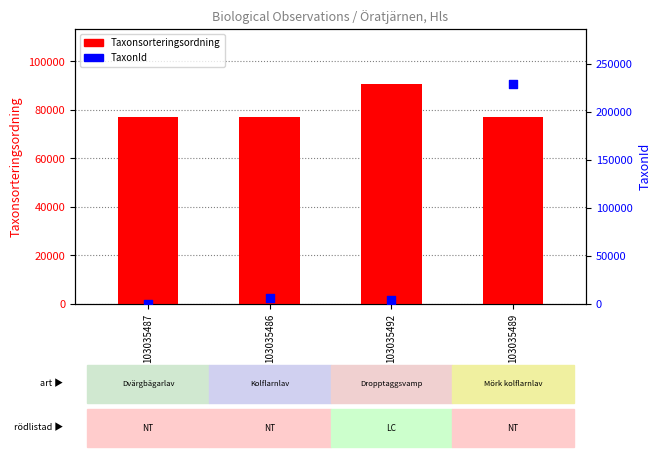

Which series has the largest Y range (max minus min)?

TaxonId